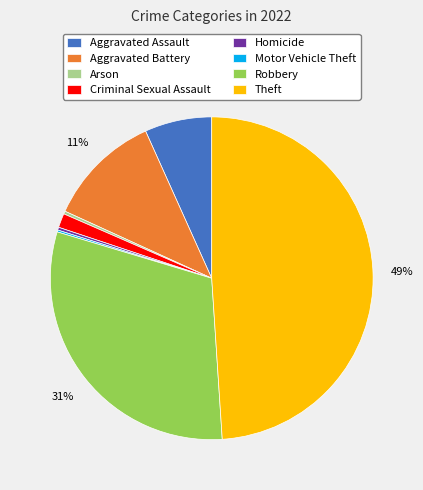

To the nearest percent, what is the average slice percentage?

12%